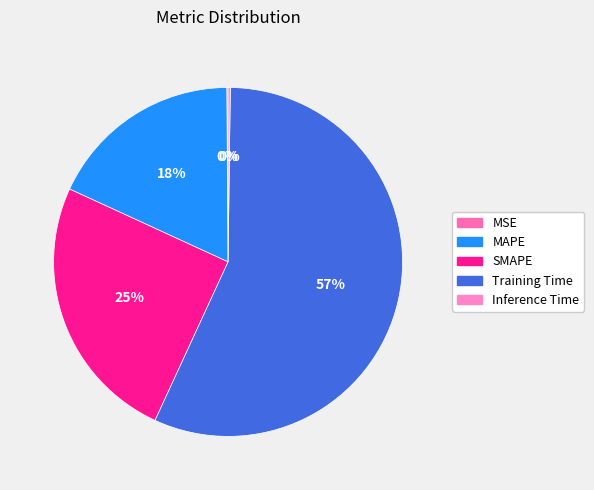

To the nearest percent, what portion does Training Time represent?

57%